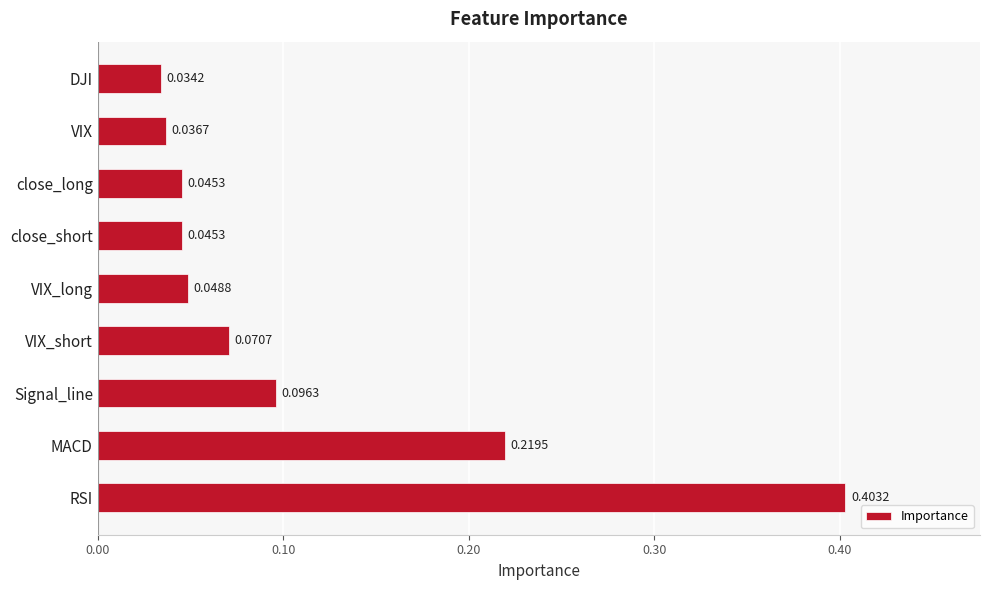

Which label corresponds to the largest value in the chart?

RSI